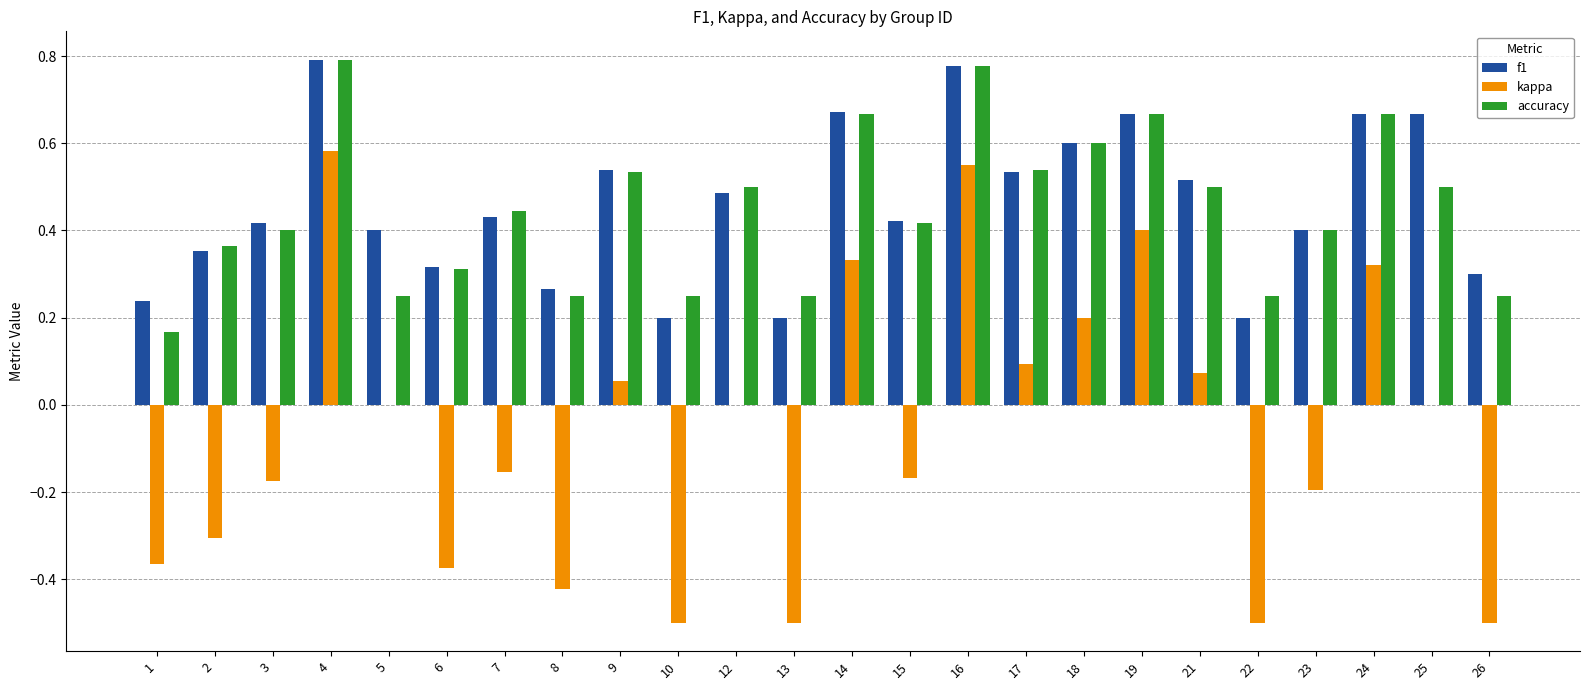

What is the sum of all accuracy values?

10.7